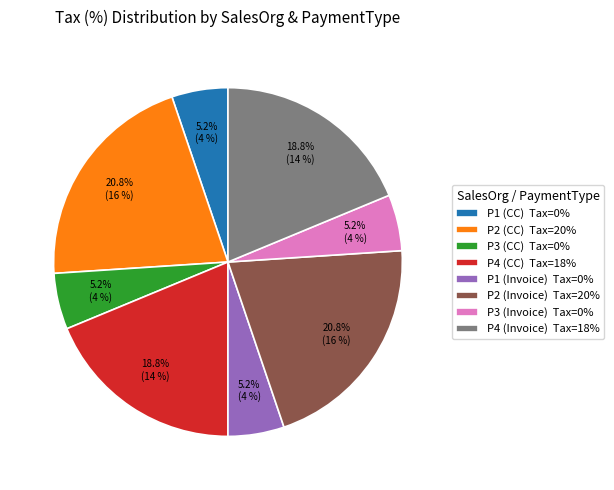

Count the number of slices in the pie.

8